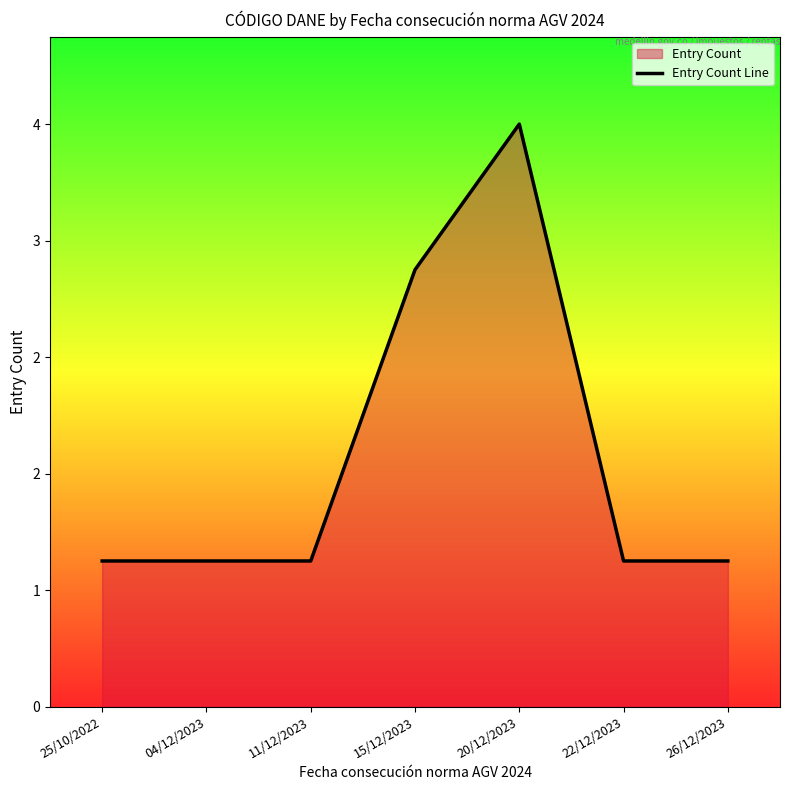

List the labels in order of value, smallest first.

25/10/2022, 04/12/2023, 11/12/2023, 22/12/2023, 26/12/2023, 15/12/2023, 20/12/2023